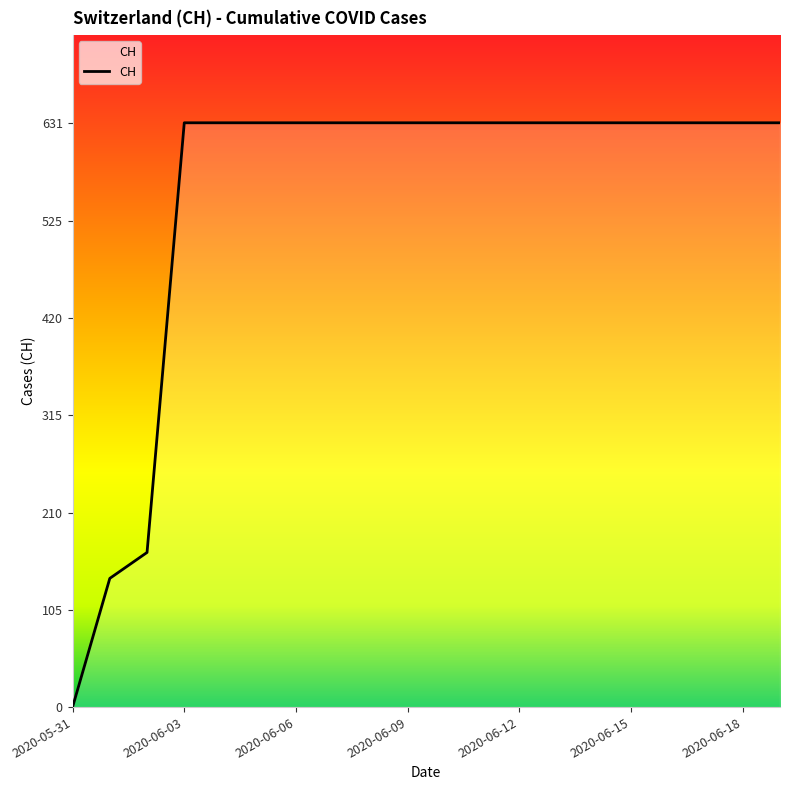

Does the chart have visible grid lines?

No